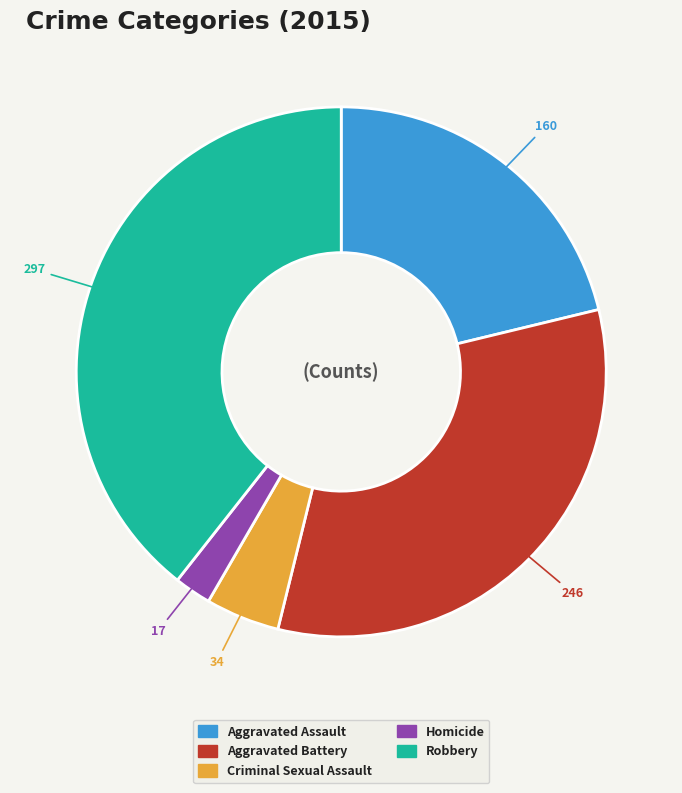

Between Aggravated Assault and Aggravated Battery, which is larger?

Aggravated Battery